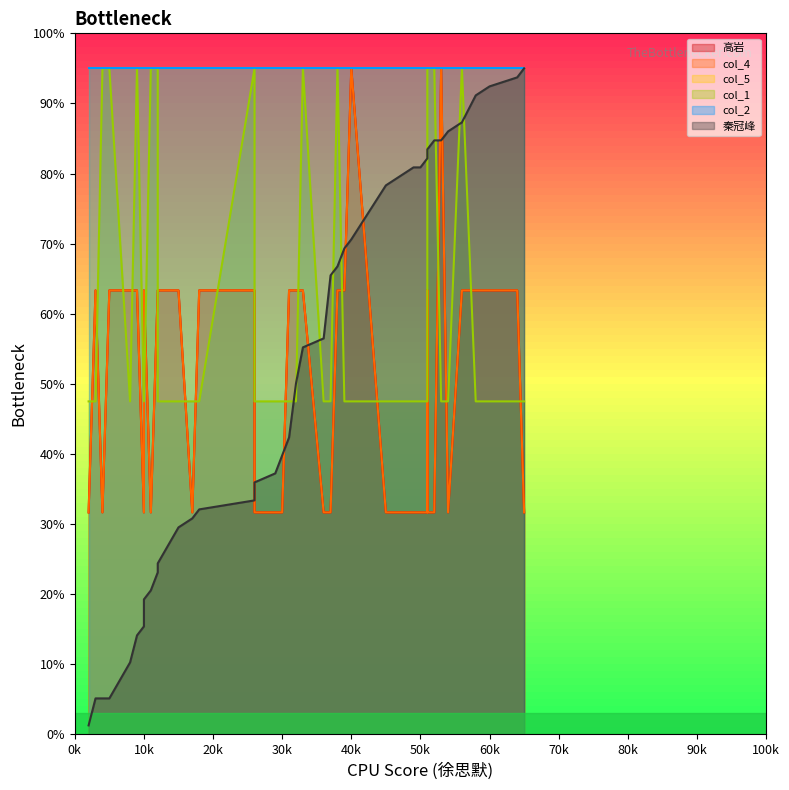

Where is the first local minimum for col_4?

4